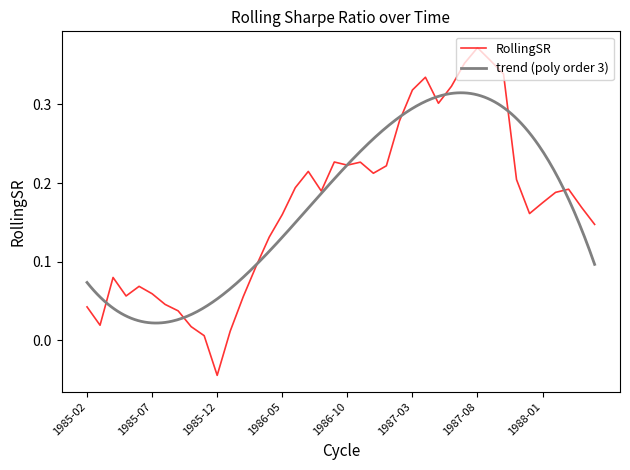

The value at 1986-06 is 0.2. True or false?

True